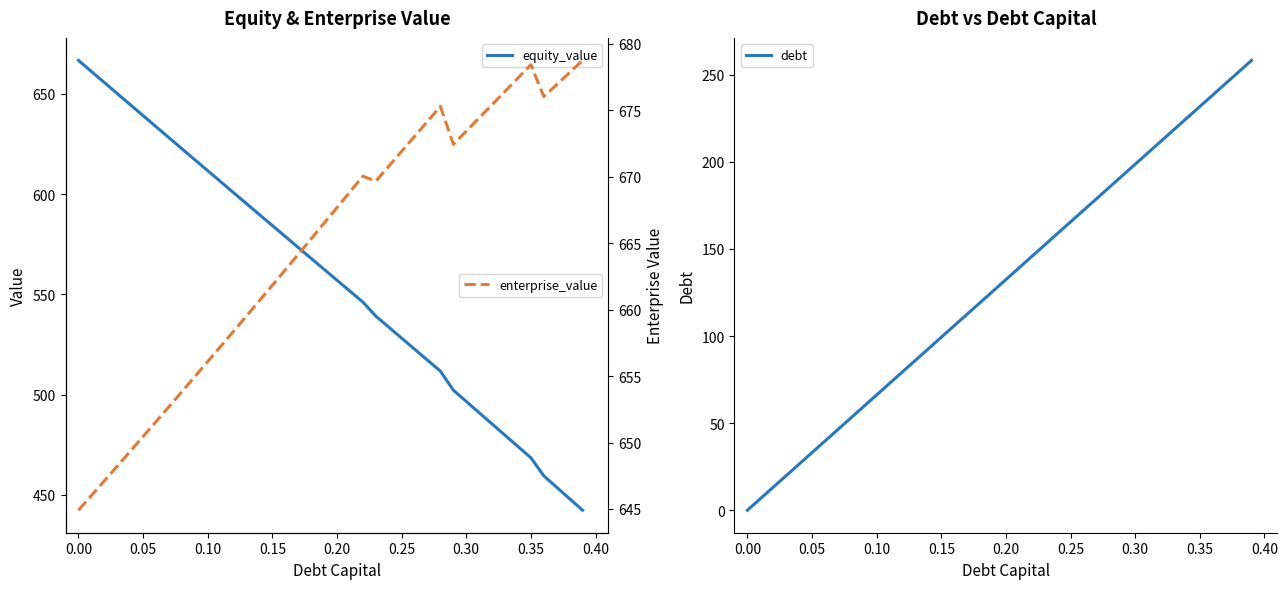

The value of equity_value at 0.20 is 767.9. True or false?

False